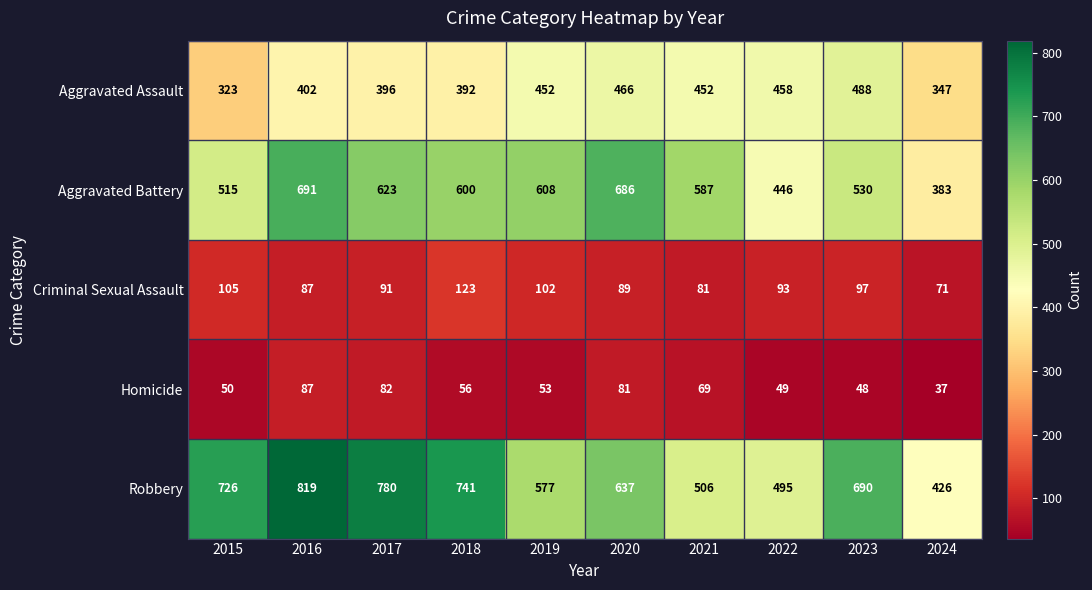

How many values in the Criminal Sexual Assault series are below 93?

5